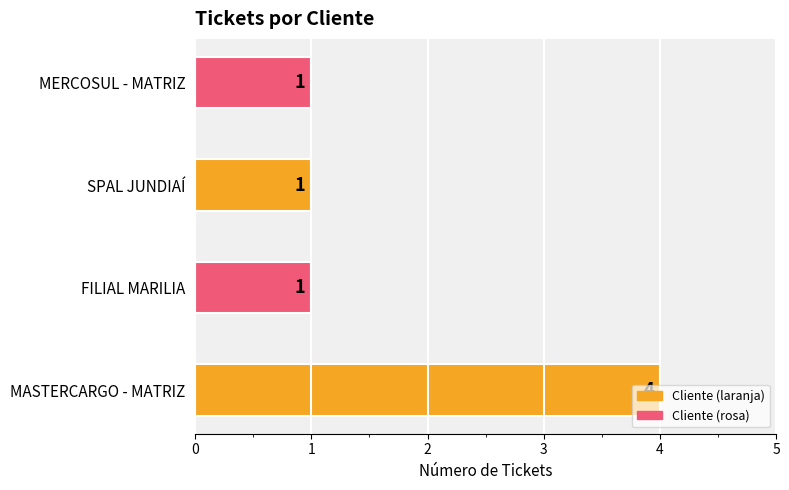

Count the values in the range 1 to 4.

4